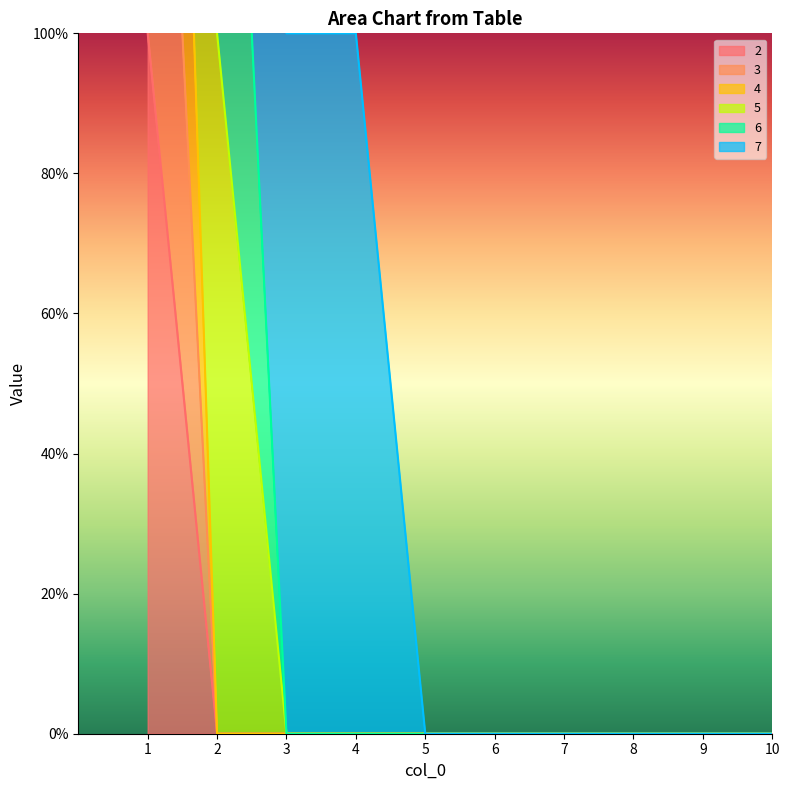

The 4 series shows 0 at 9. True or false?

True